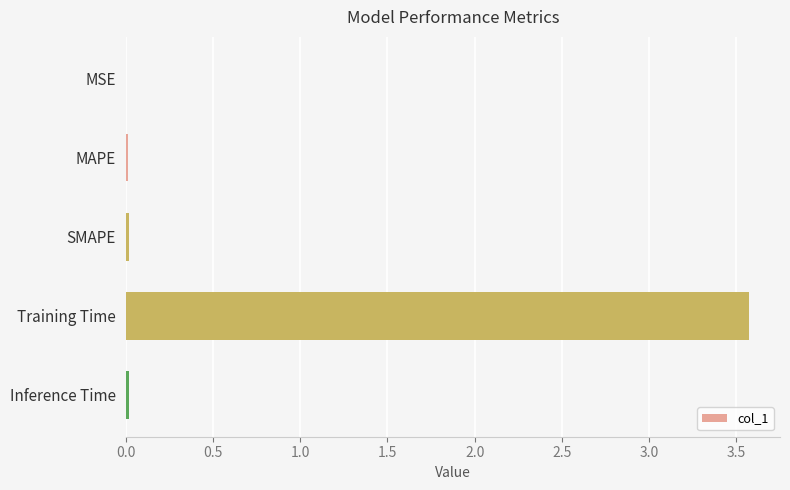

What is the maximum value shown in the chart?

3.6